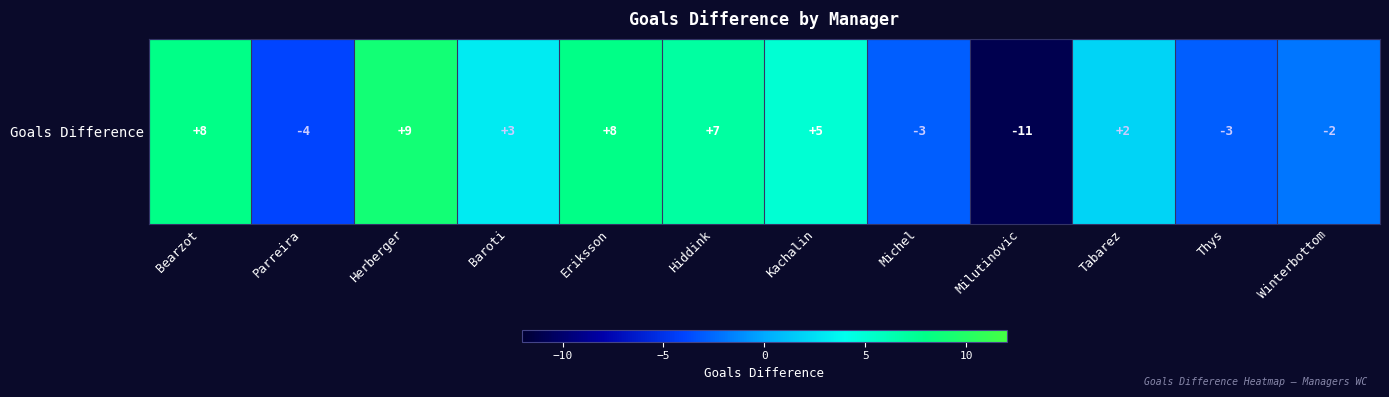

At which category does the chart reach its peak across all series?

Herberger